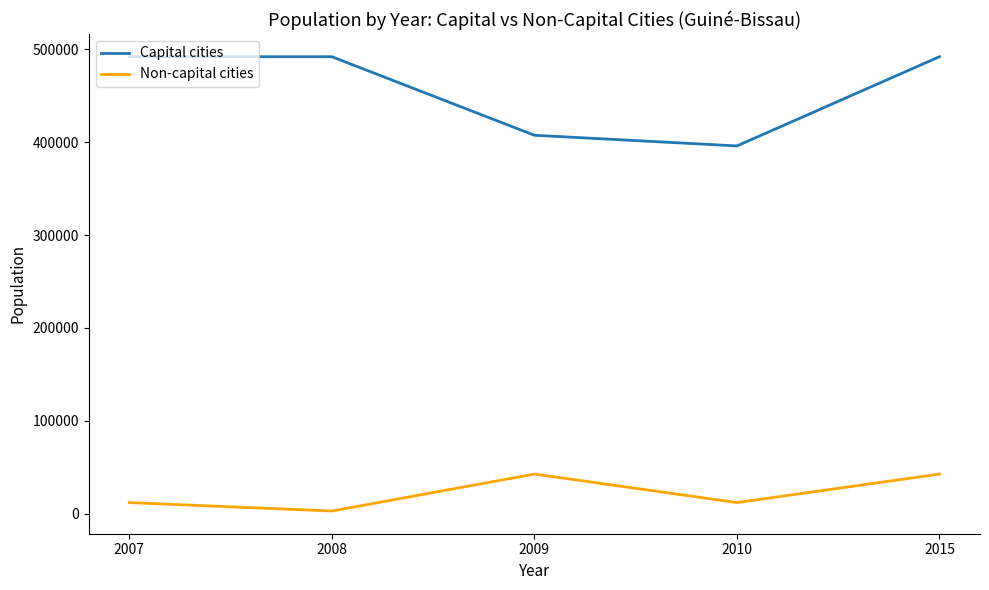

True or false: Capital cities and Non-capital cities intersect in this chart.

False